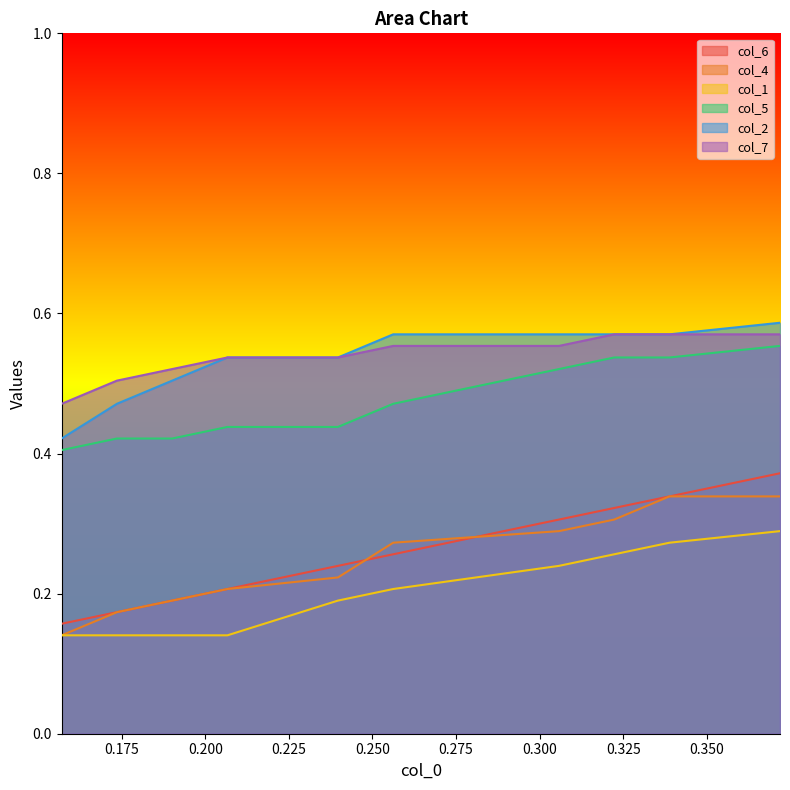

At which label is col_6 closest to 0?

0.1570247933884298